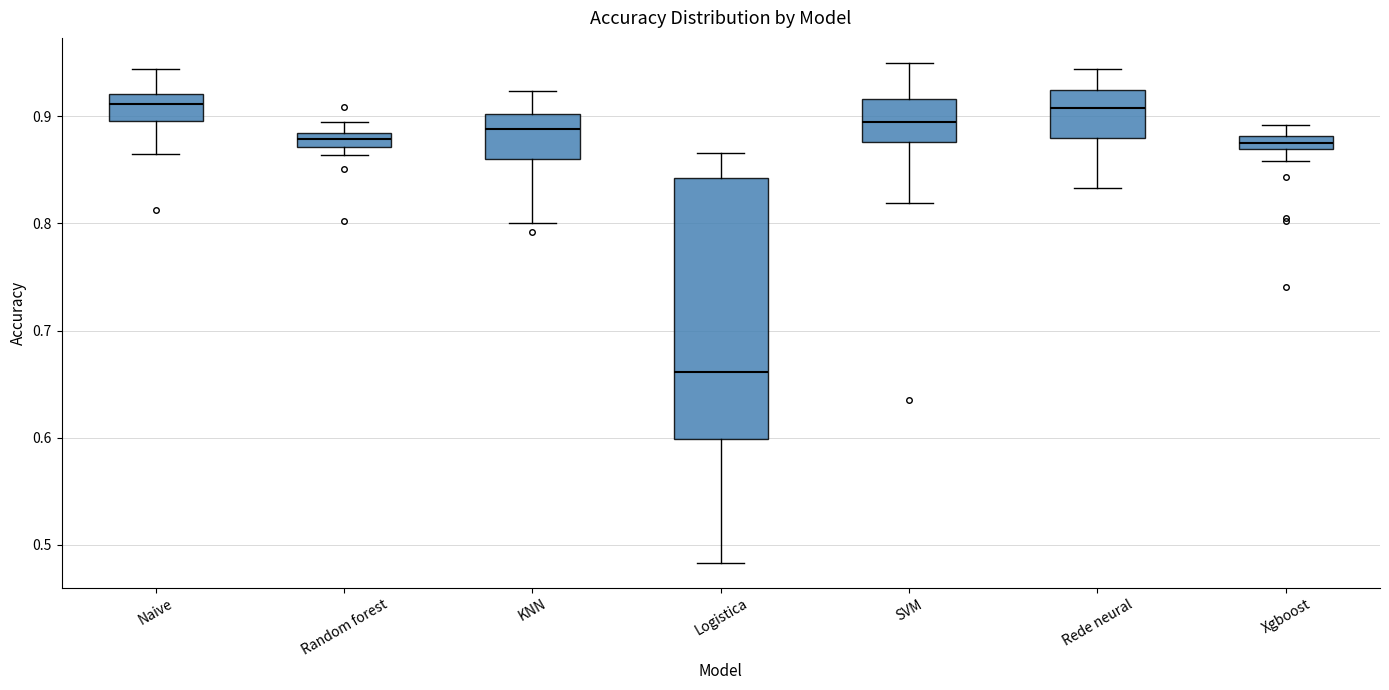

Where does the upper whisker of the box for Logistica end on the y-axis? The values are not printed on the chart, so give them approximately, as read against the axis.

0.87